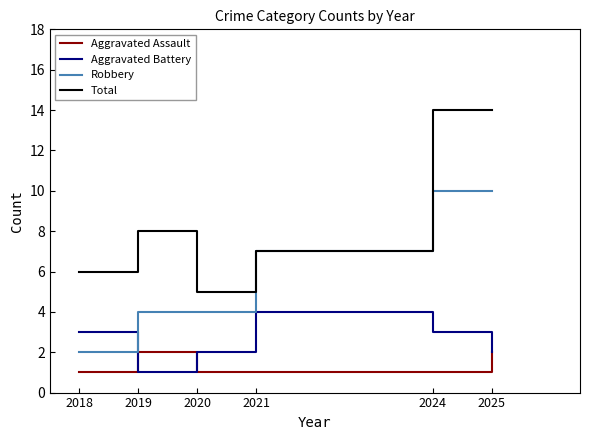

Does the chart have visible grid lines?

No